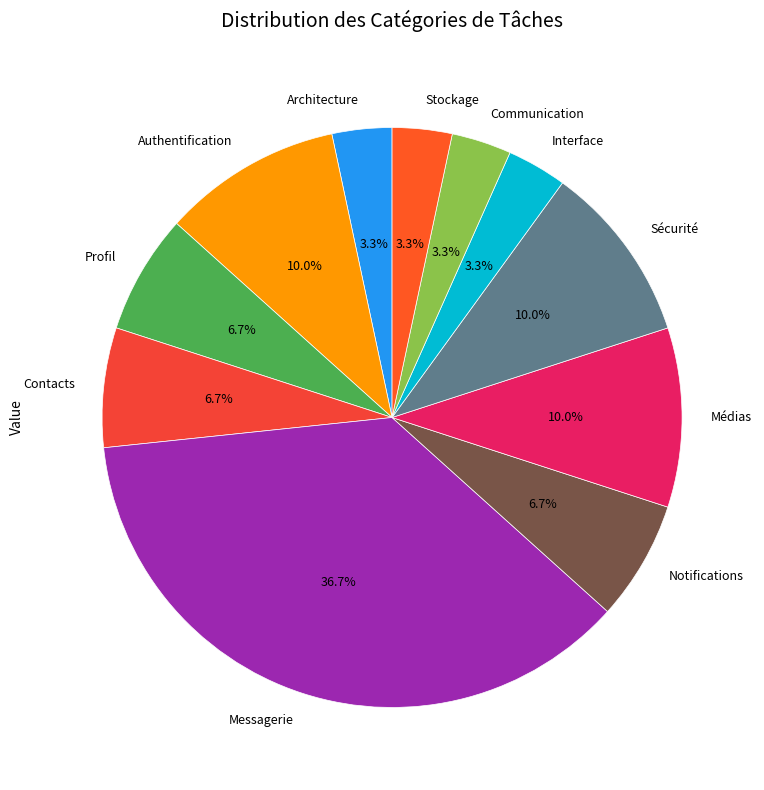

To the nearest percent, what is the average slice percentage?

9%